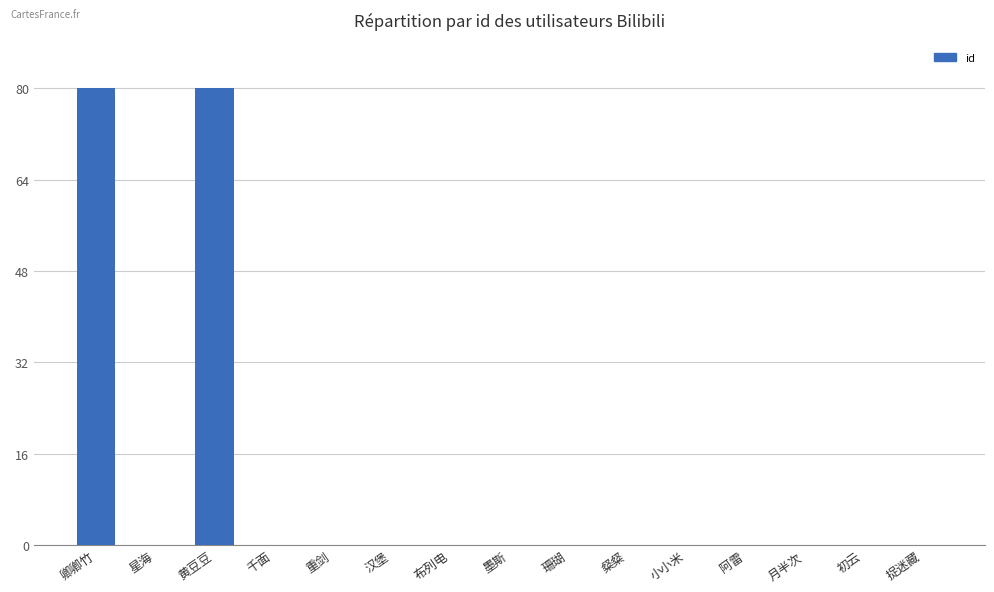

The chart shows a value of 128.9 at 黄豆豆. True or false?

False